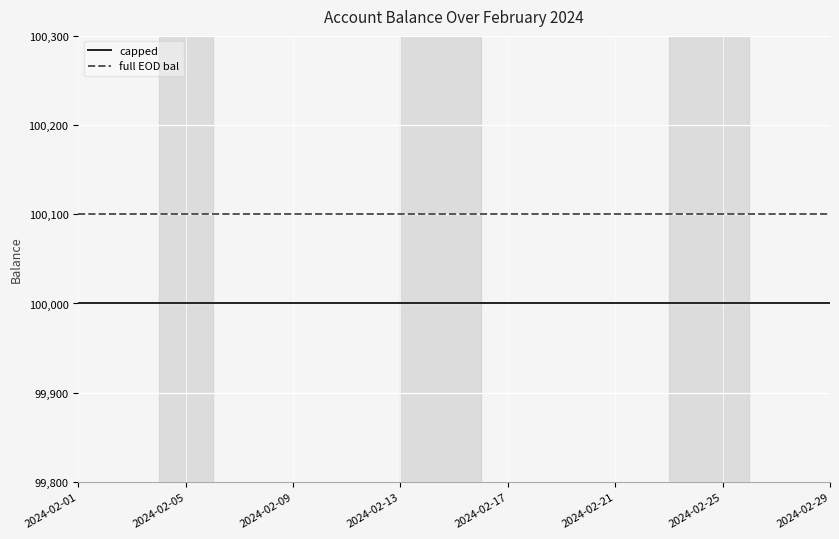

What is the minimum value shown in the chart?

100000